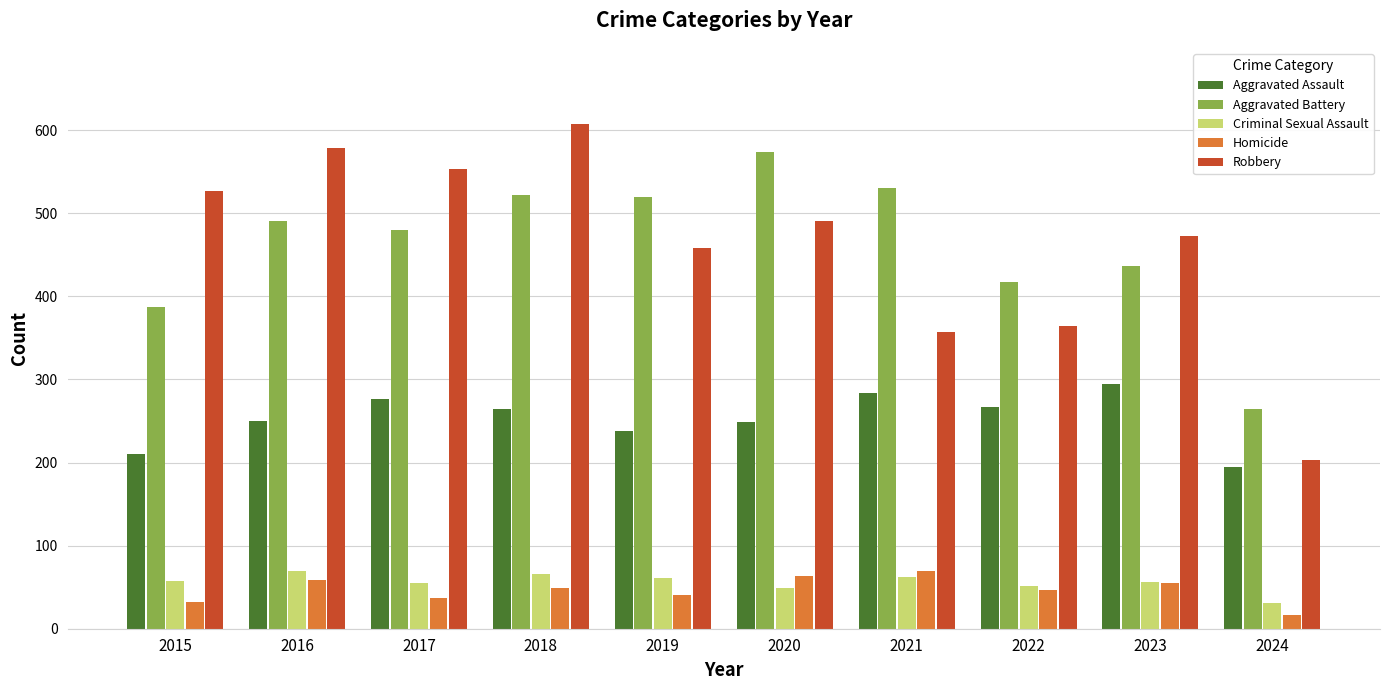

What is the total value across all series at 2023?

1316